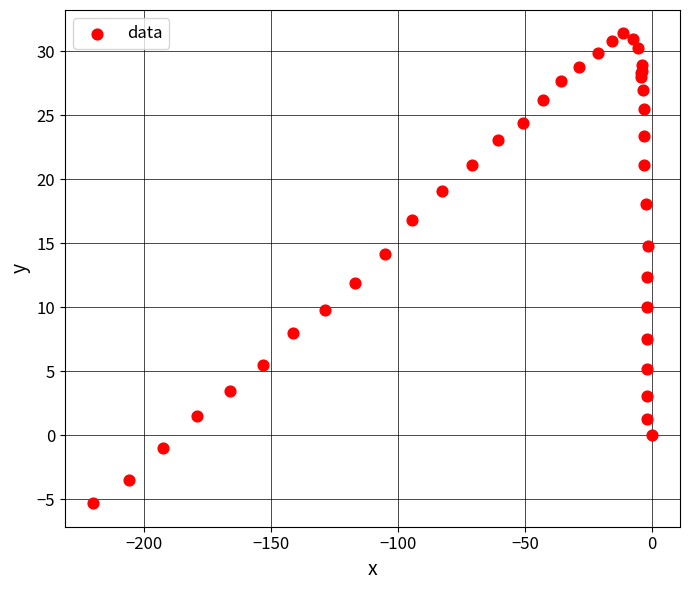

What Y value in the scatter plot is closest to 13?

12.4